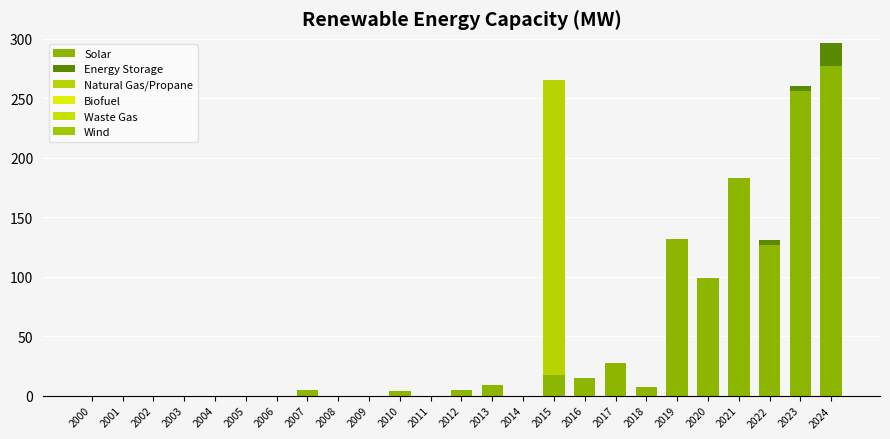

How many series are shown in this chart?

3